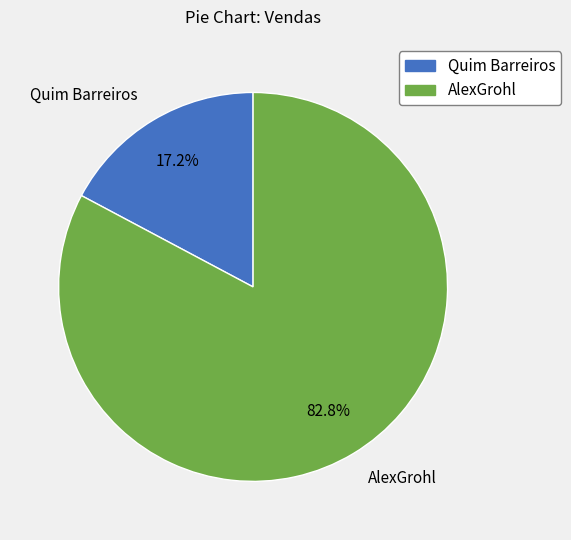

Which category has the smallest portion of the pie?

Quim Barreiros